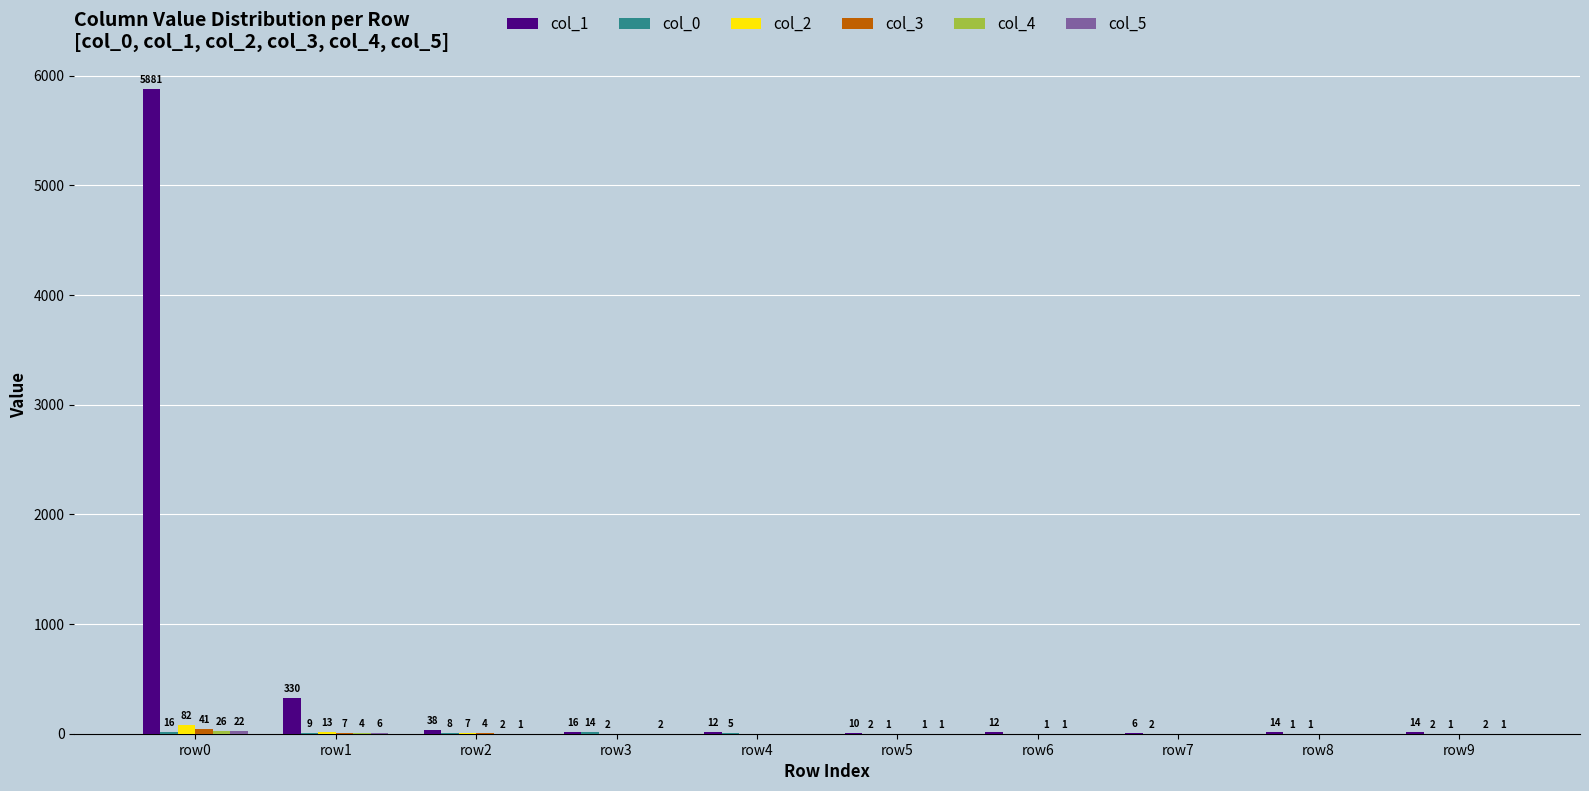

Between row2 and row7, which series saw the biggest shift?

col_1